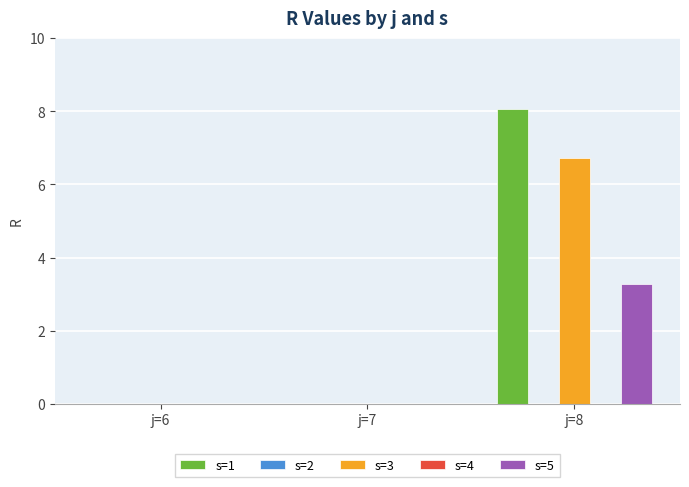

Are the bars grouped side by side (vs. stacked)?

Yes